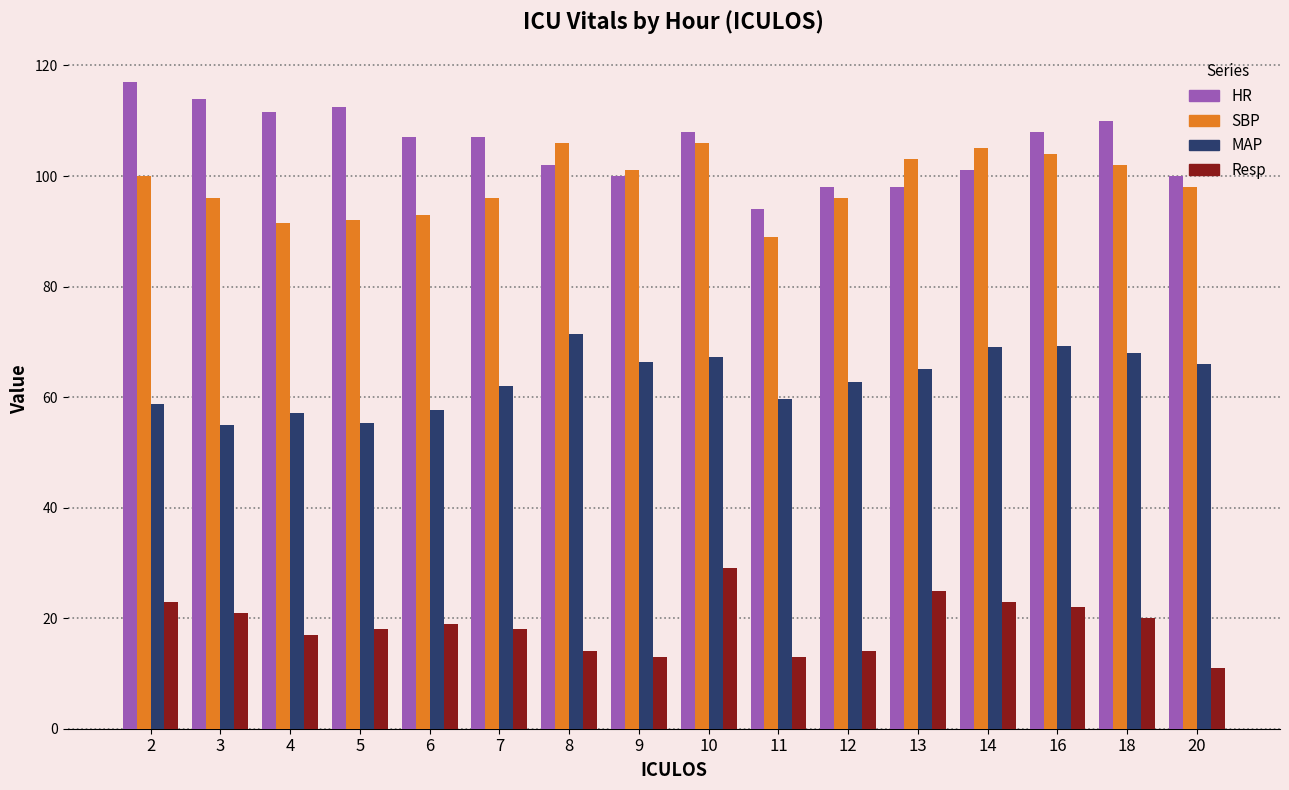

What is the difference between the maximum and minimum values in the Resp series?

18.0